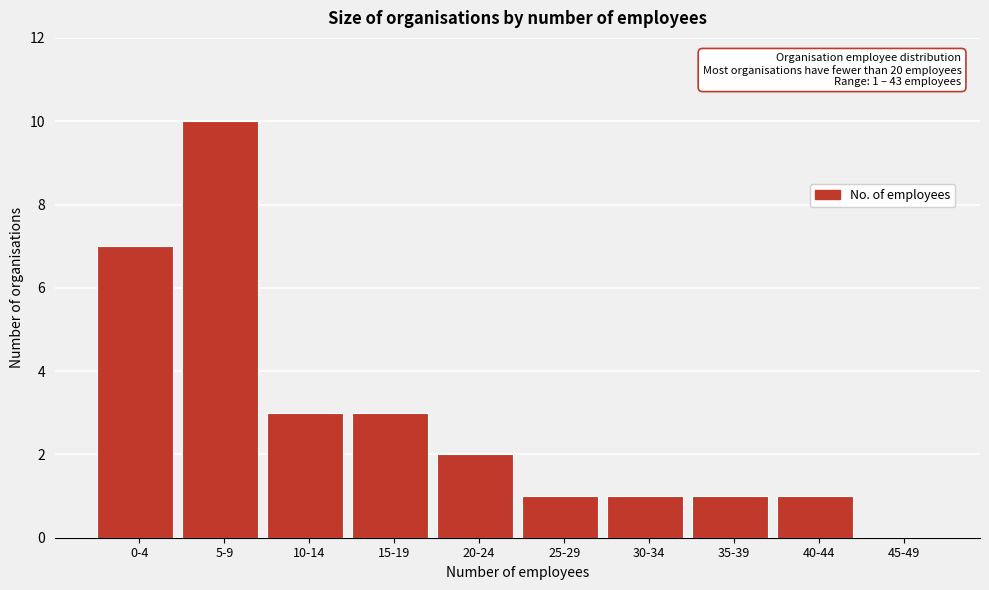

Reading right to left, extract all data points from this chart.

45-49=0	40-44=1	35-39=1	30-34=1	25-29=1	20-24=2	15-19=3	10-14=3	5-9=10	0-4=7